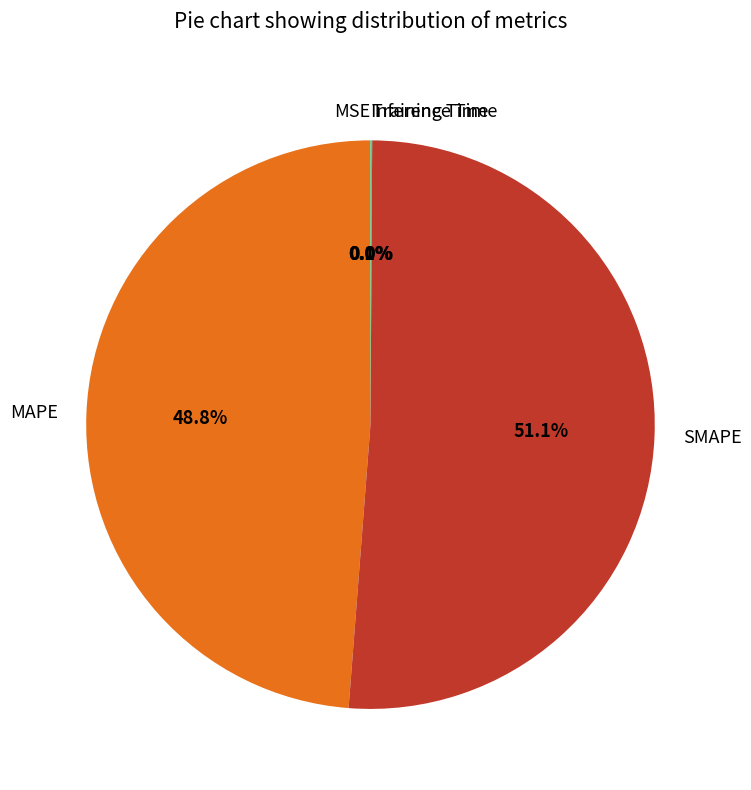

What is the largest slice in the pie chart?

SMAPE